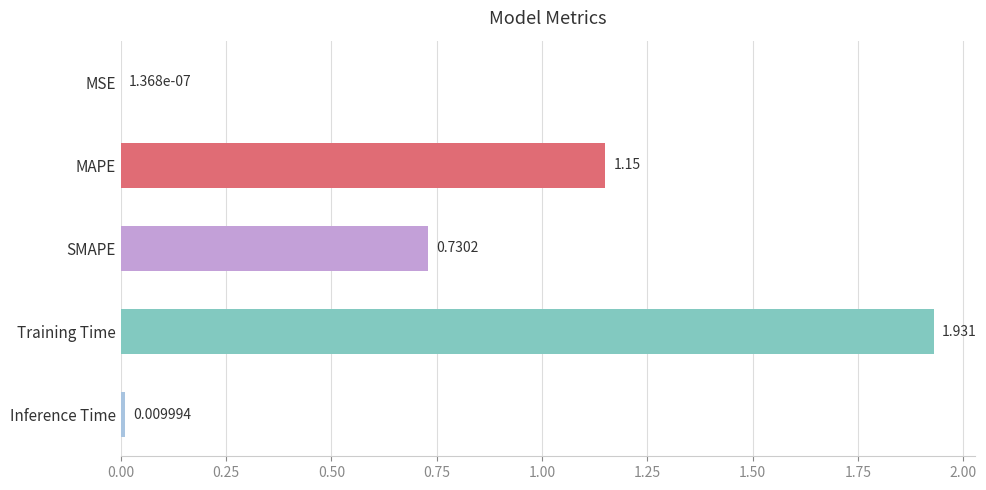

Which label corresponds to the largest value in the chart?

Training Time